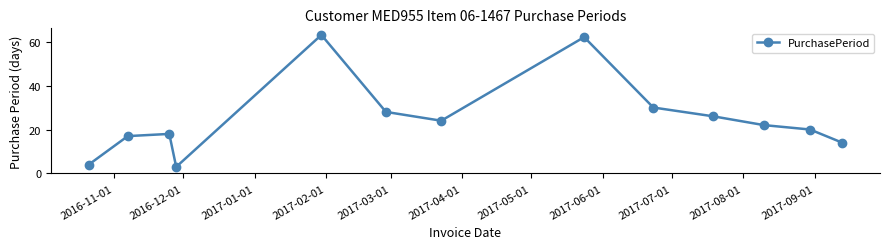

Reading left to right, what are all the values shown in this chart?

4	17	18	3	63	28	24	62	30	26	22	20	14